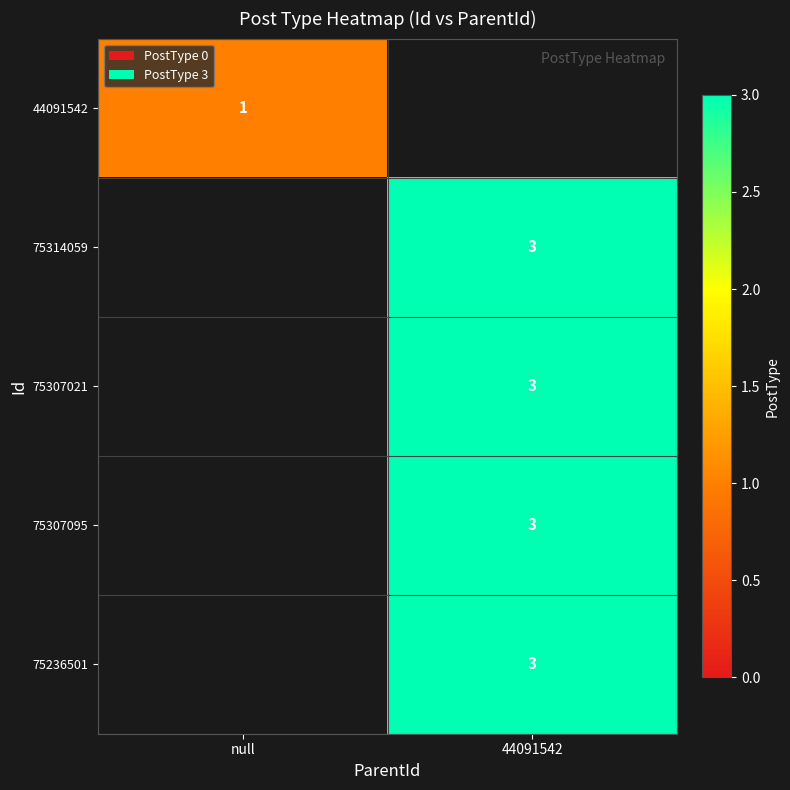

The 75307021 series shows 3 at 44091542. True or false?

True